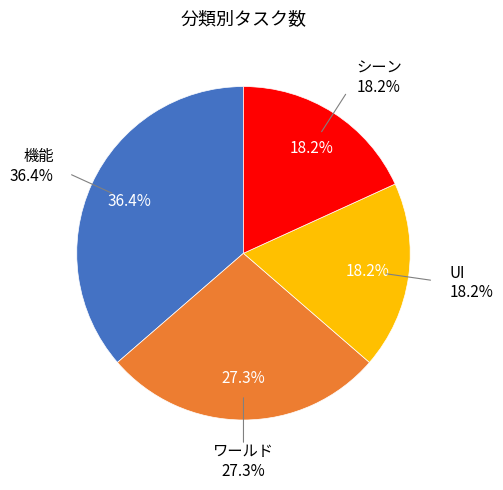

What is the smallest slice in the pie chart?

UI